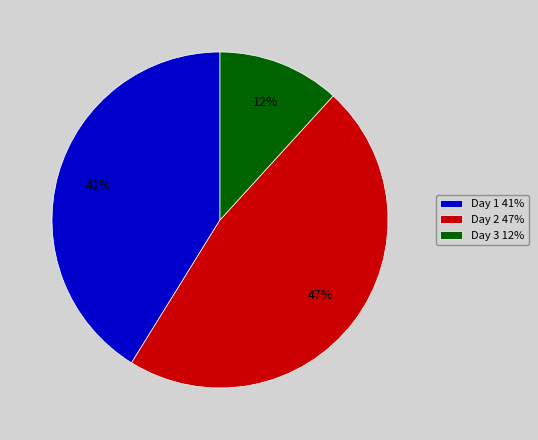

To the nearest percent, what is the difference between the Day 3 12% and Day 2 47% slice percentages?

35%